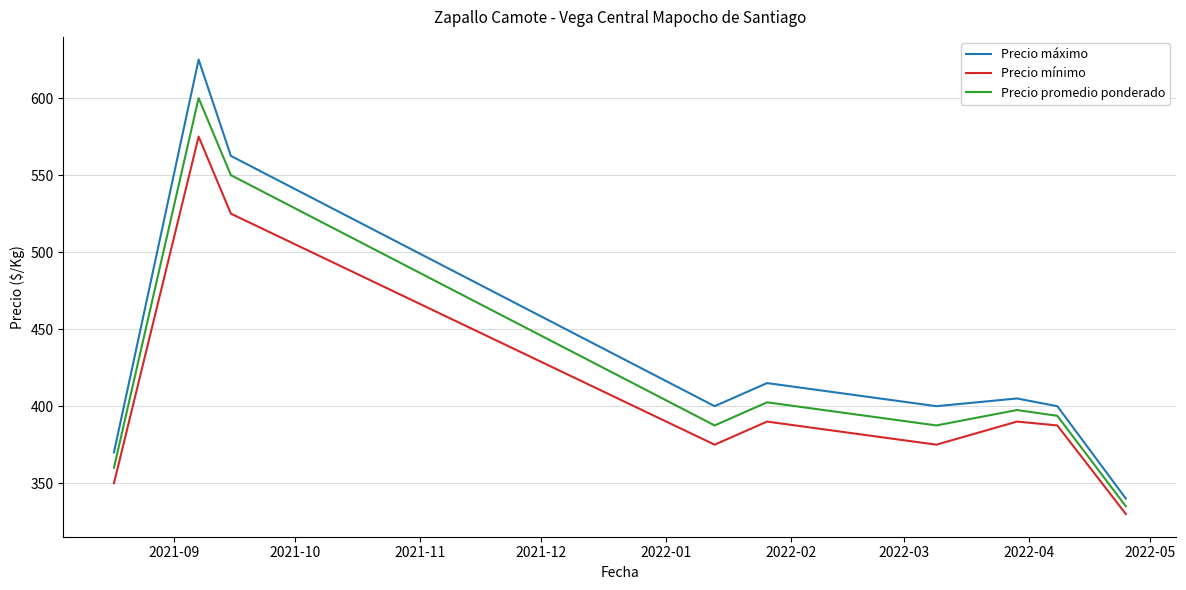

List the series in order of their overall mean, highest first.

Precio máximo, Precio promedio ponderado, Precio mínimo